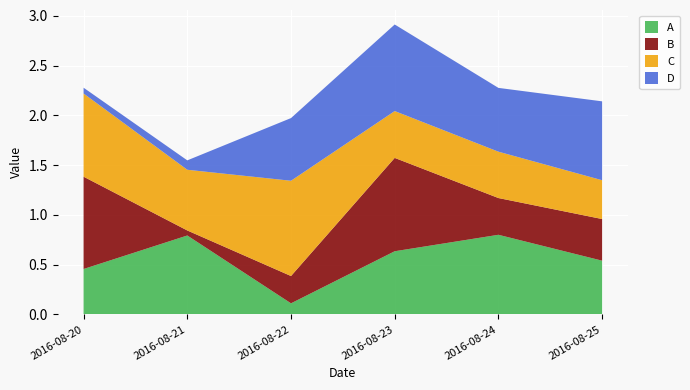

Reading right to left, list all the values displayed in this chart.

A: 0.5	0.8	0.6	0.1	0.8	0.5
B: 0.4	0.4	0.9	0.3	0.1	0.9
C: 0.4	0.5	0.5	1.0	0.6	0.8
D: 0.8	0.6	0.9	0.6	0.1	0.1